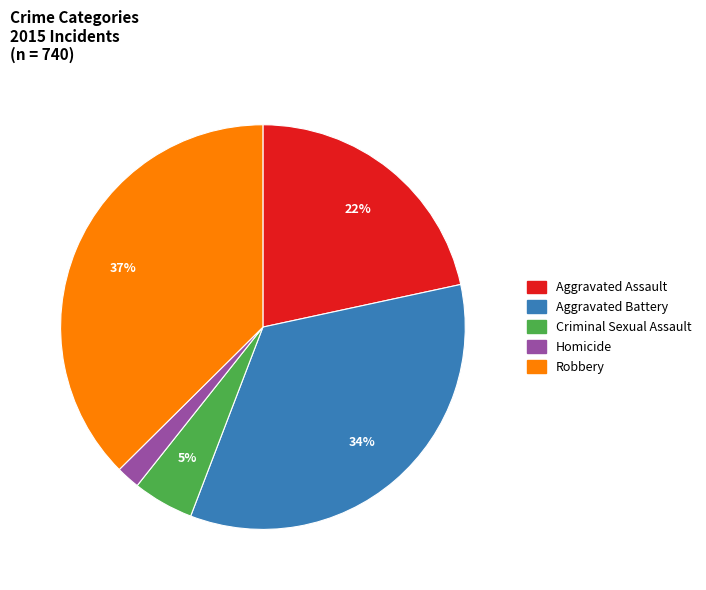

To the nearest percent, what portion does Aggravated Battery represent?

34%